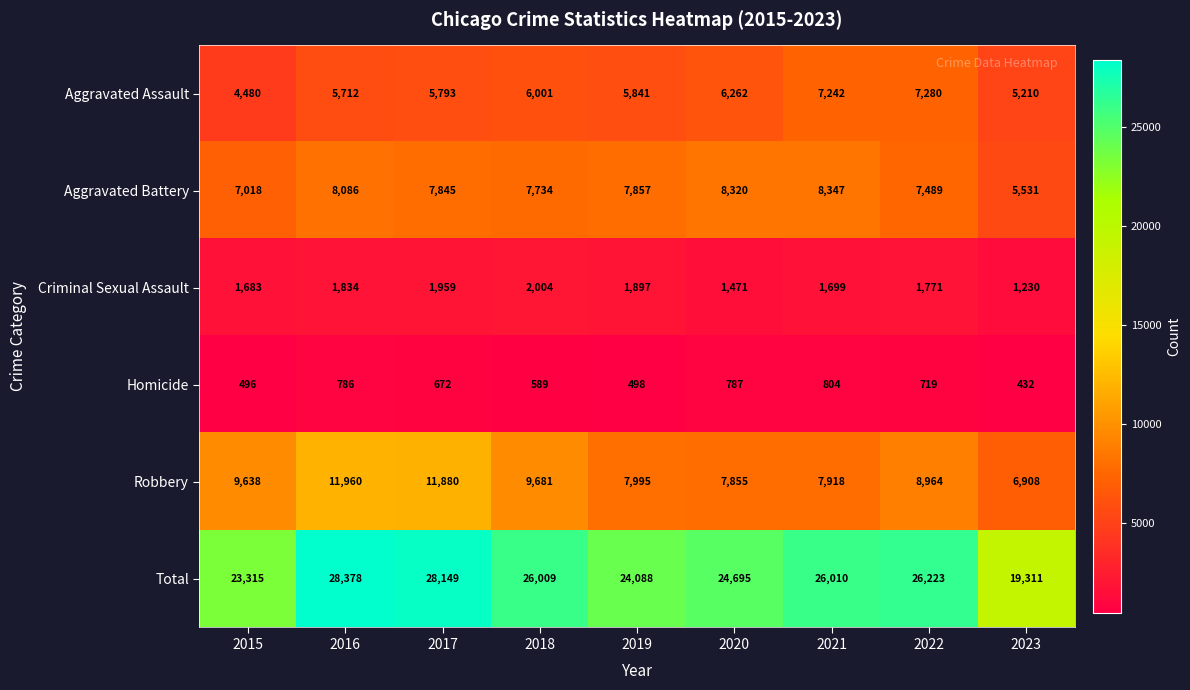

Where is Total nearest to the value 23844?

2019